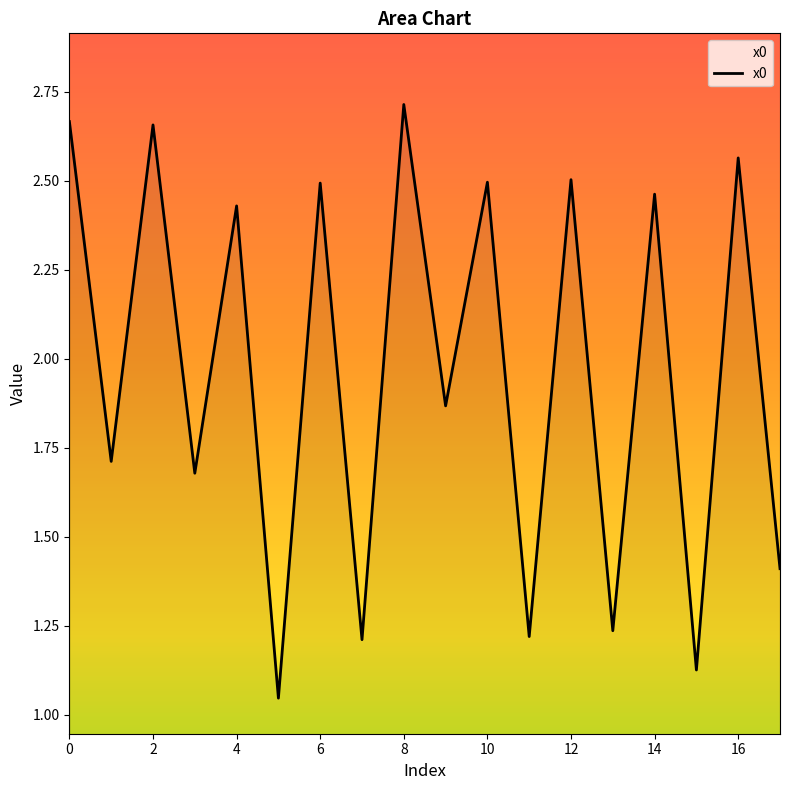

How many distinct data groups are displayed?

1